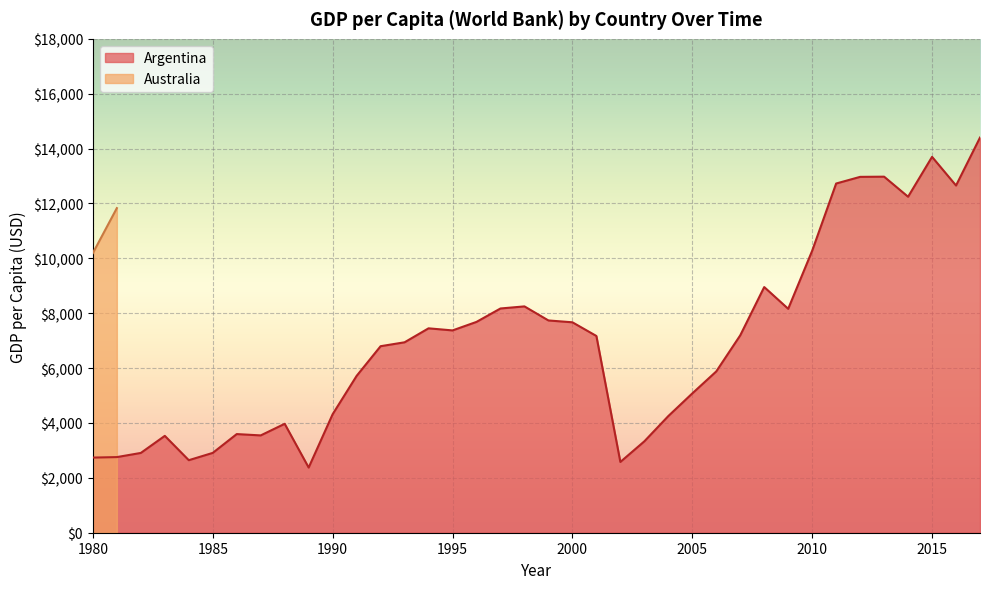

What is the highest value of the Argentina series?

14402.0